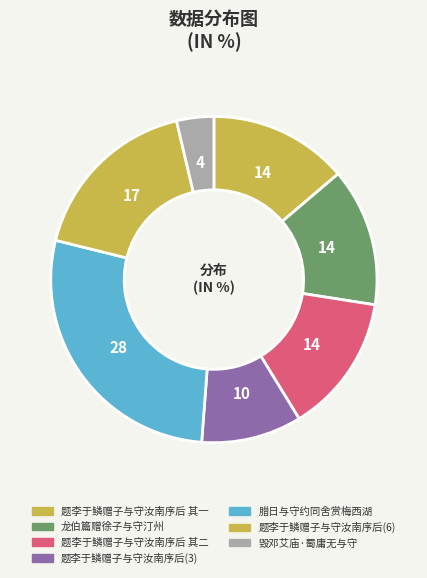

How many segments does this pie chart have?

7